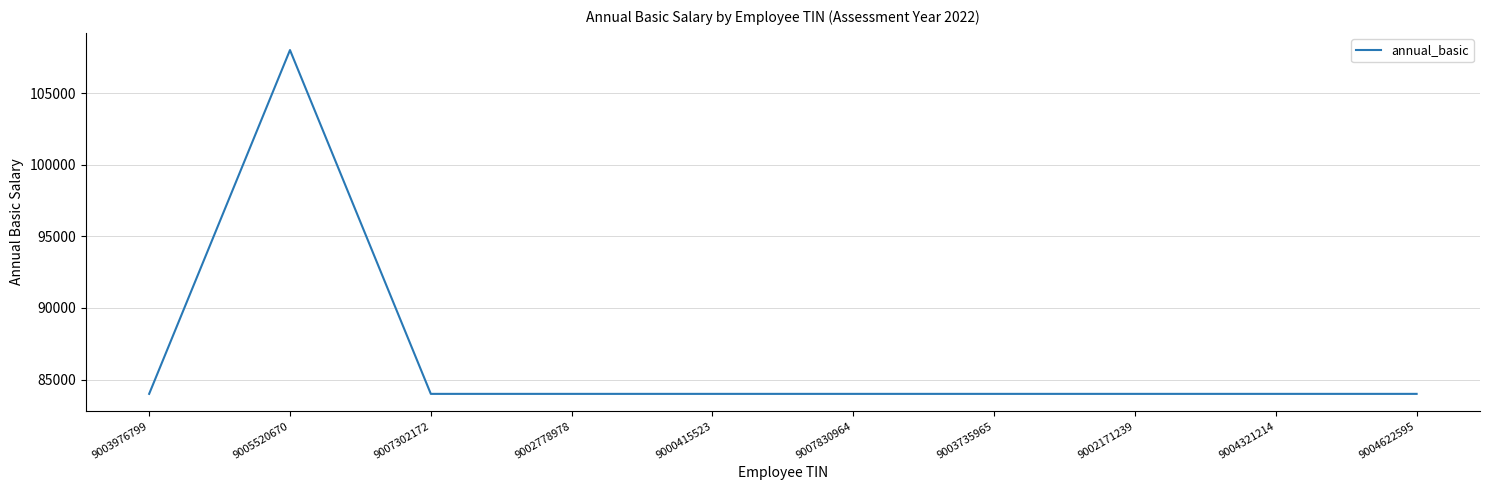

What is the difference between the maximum and minimum values?

24000